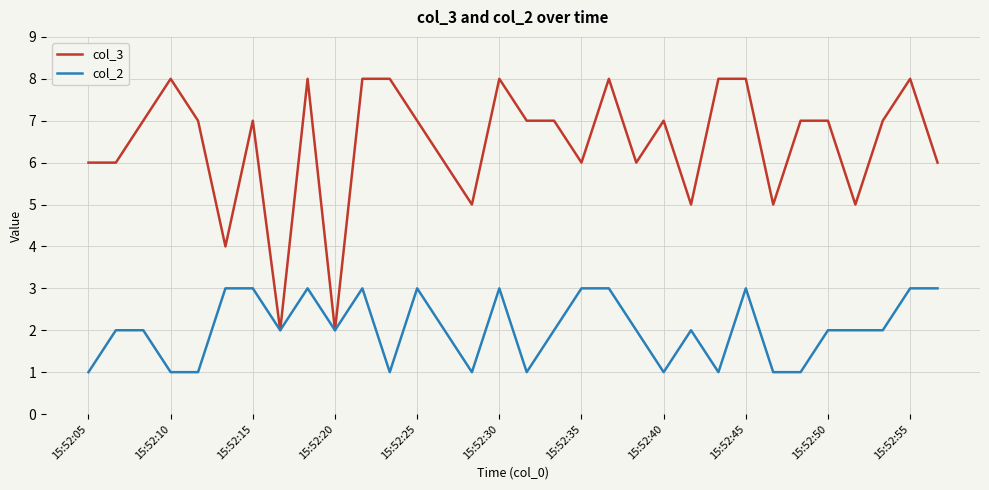

Does the chart display data point markers on the line(s)?

No